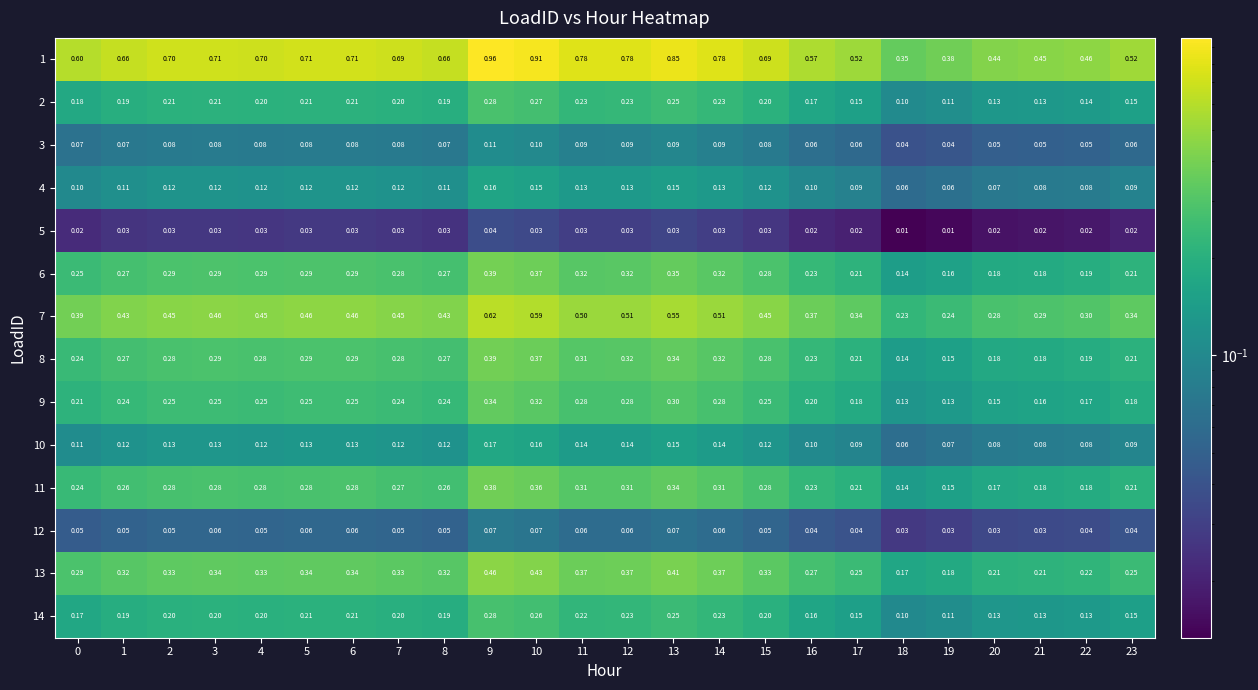

Is the value of 10 at 17 greater than the value of 6 at 0?

No